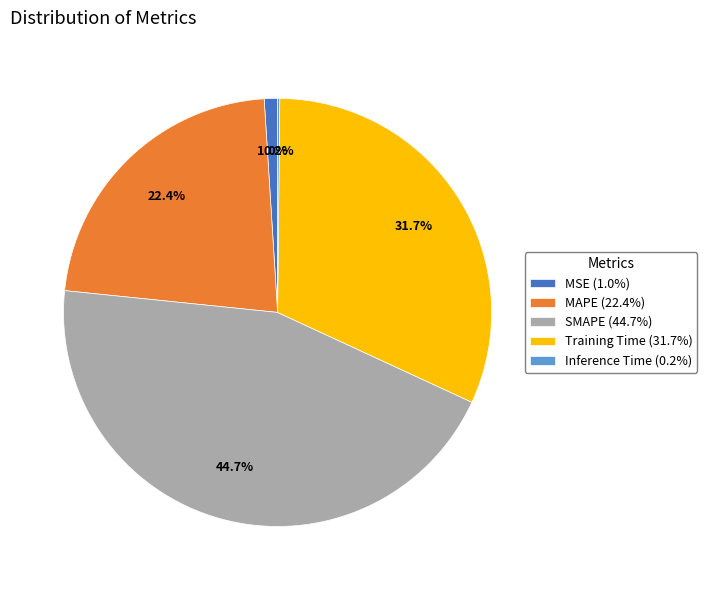

To the nearest percent, what portion does MSE represent?

1%